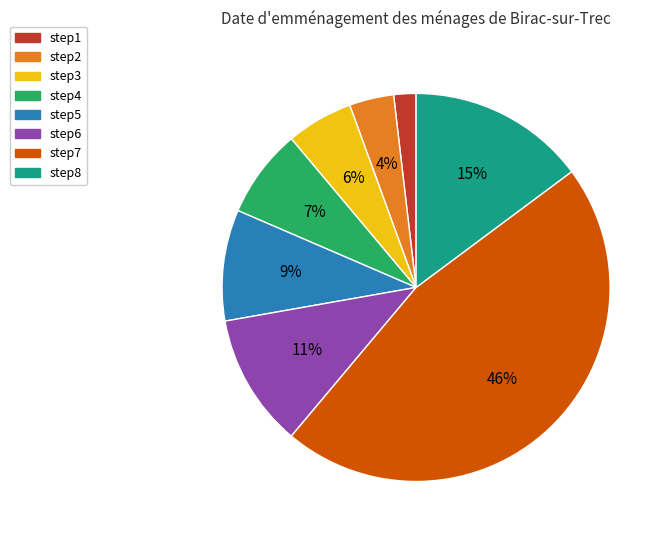

Which category has the smallest portion of the pie?

step1